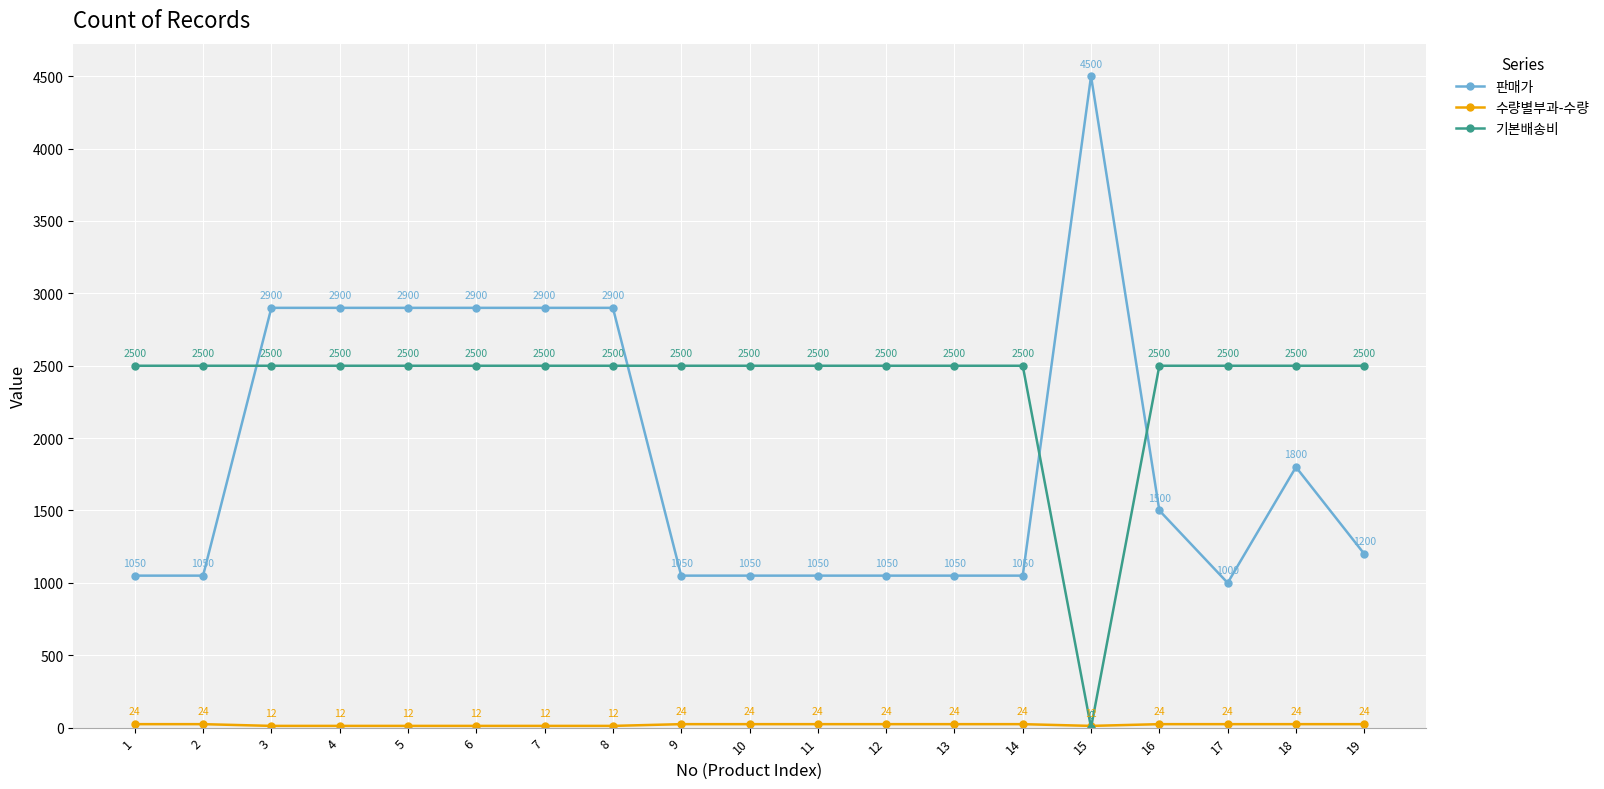

What is the total value across all series at 17?

3524